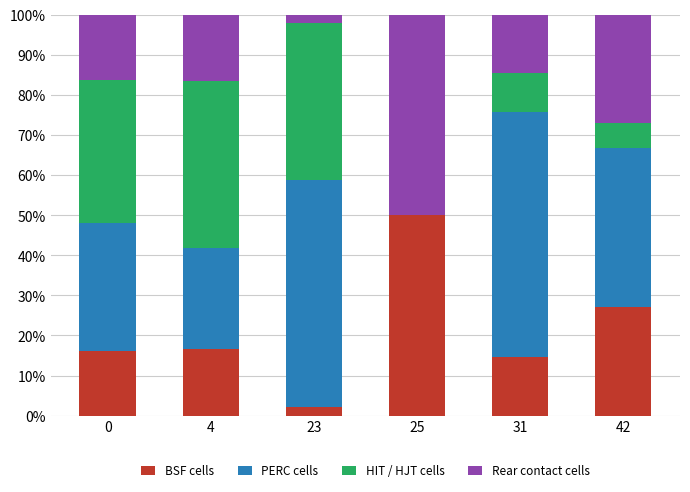

What are all the series names shown in the legend?

BSF cells, PERC cells, HIT / HJT cells, Rear contact cells